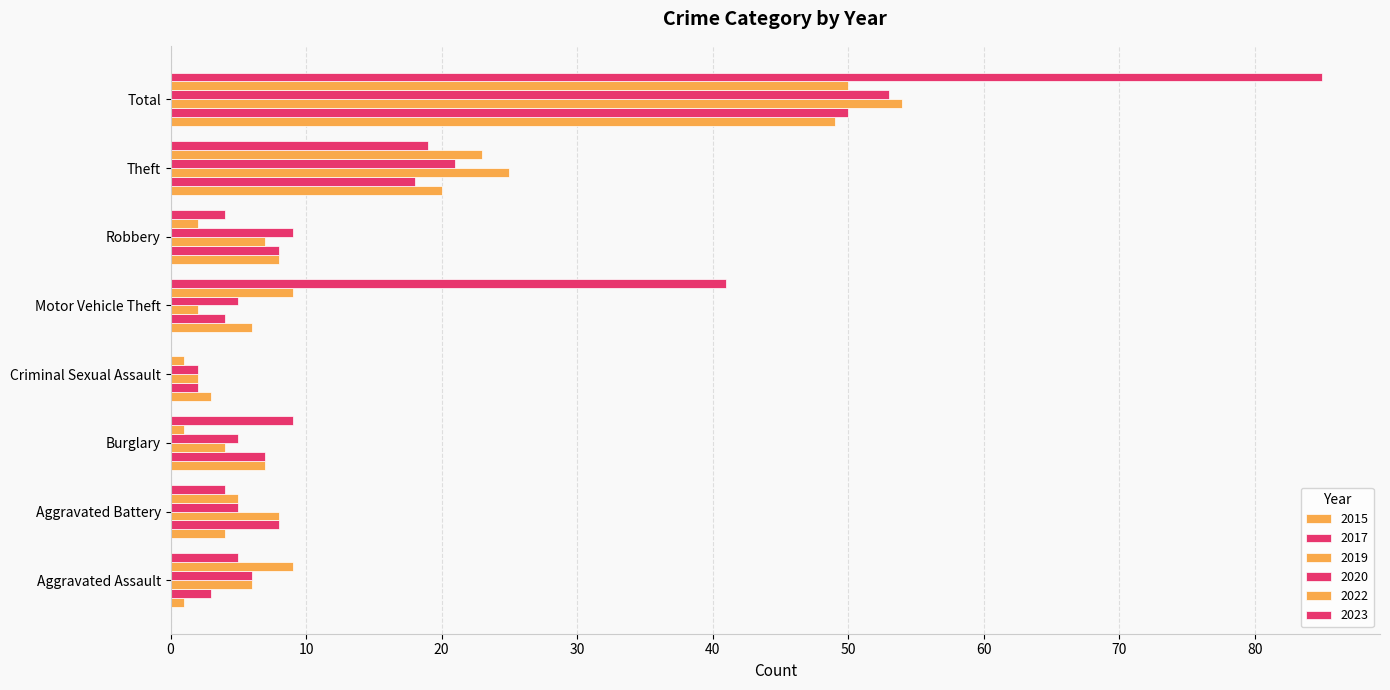

Count the number of data series in this chart.

6